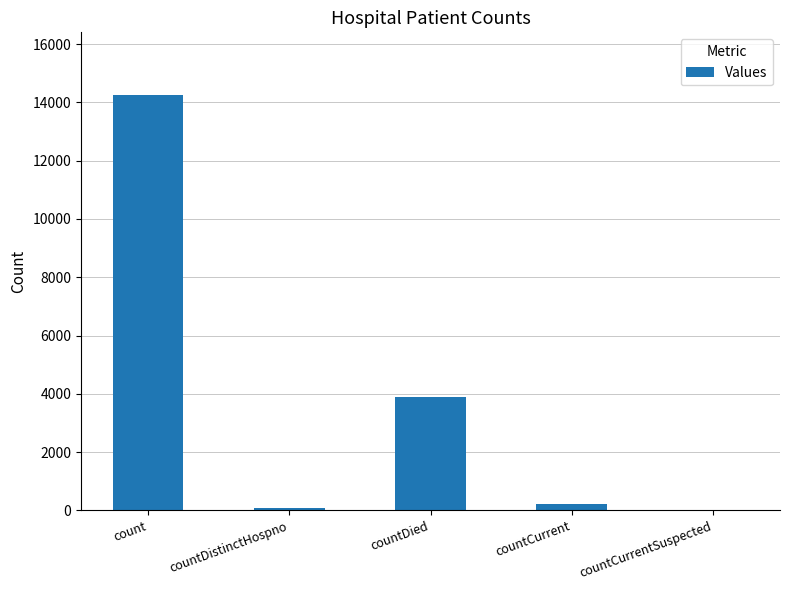

Is it true that the value at countDistinctHospno is 75?

True